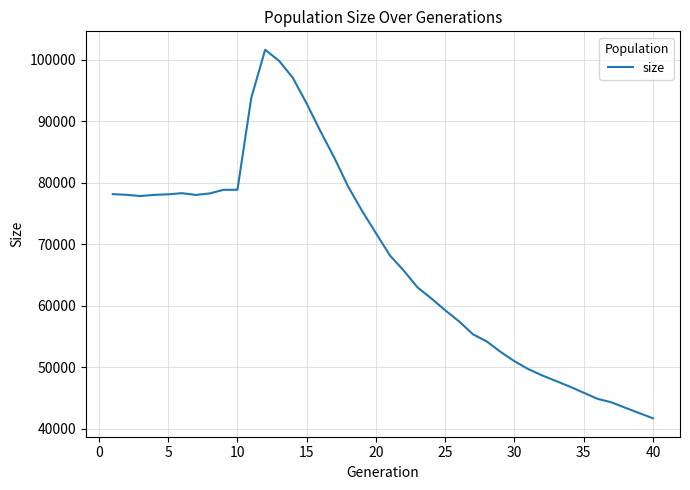

What is the difference between the maximum and minimum values?

59899